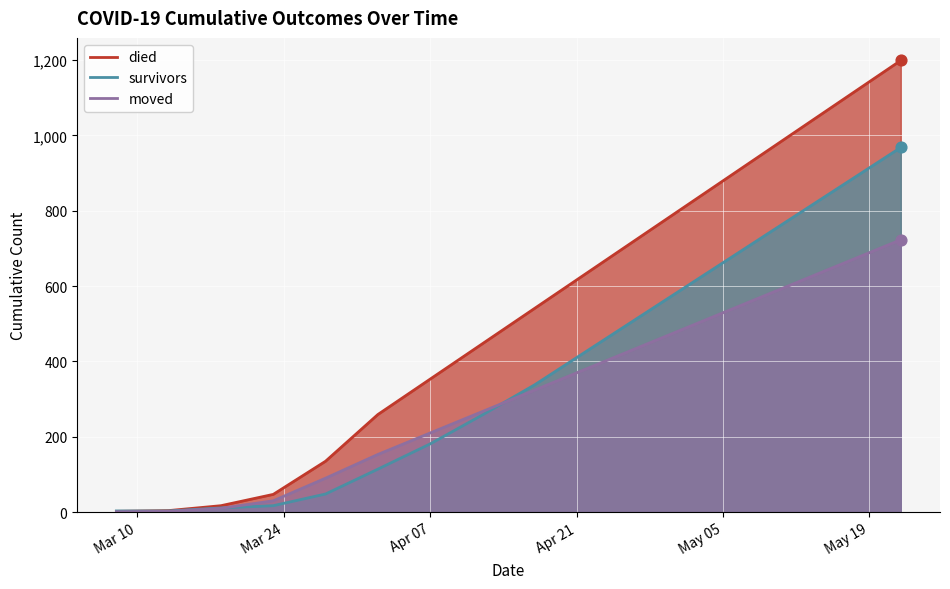

What is the total value across all series at 2020-05-02?

1926